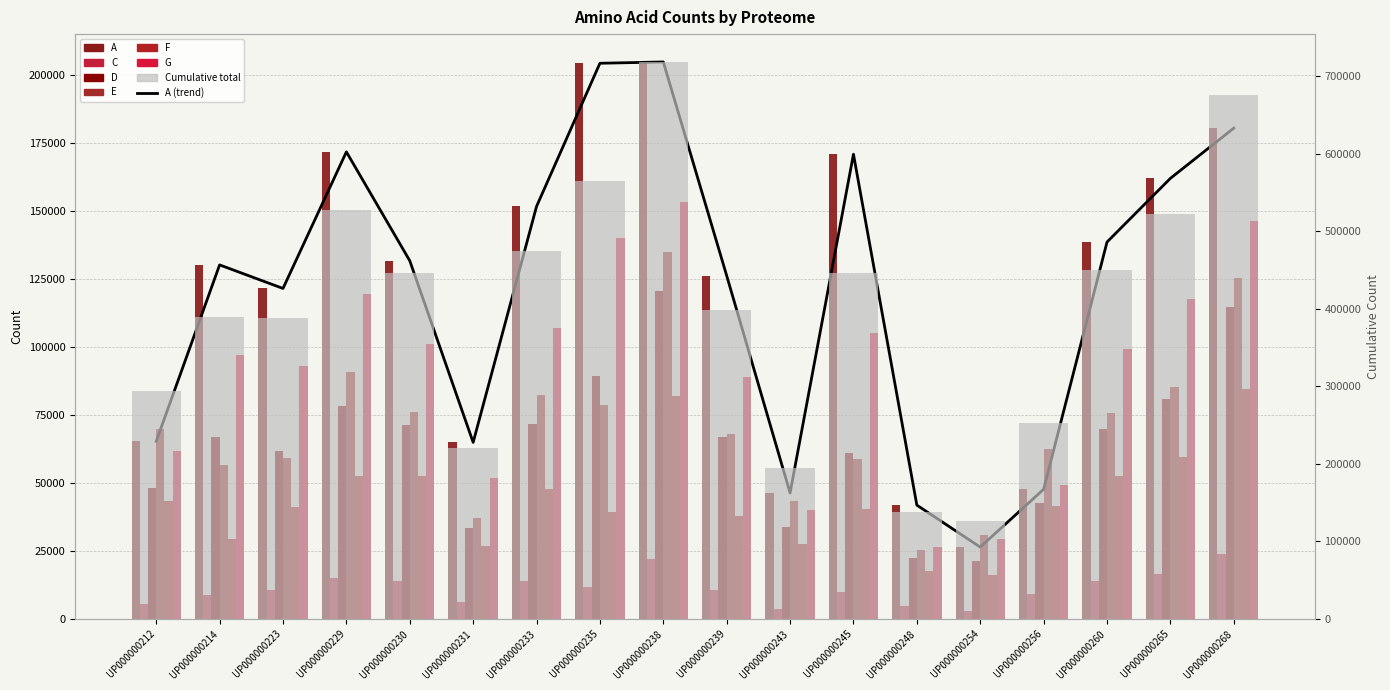

What is the greatest value displayed?

204937